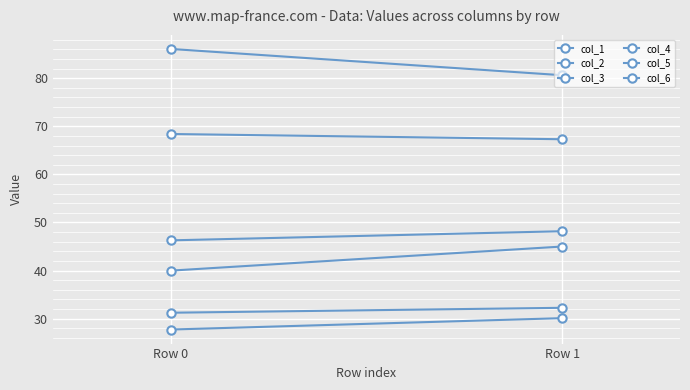

List the series in order of their peak value, highest first.

col_3, col_2, col_6, col_4, col_5, col_1